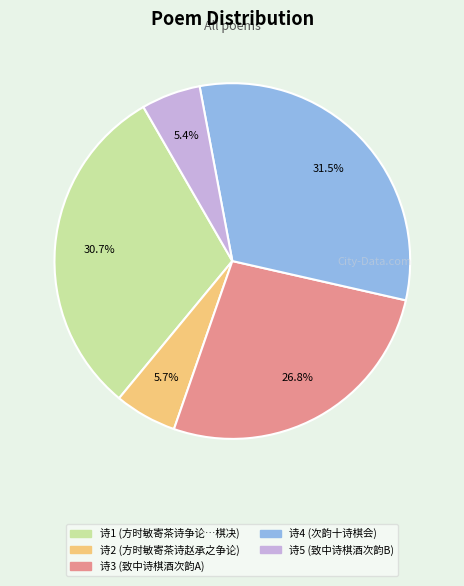

Count the number of slices in the pie.

5